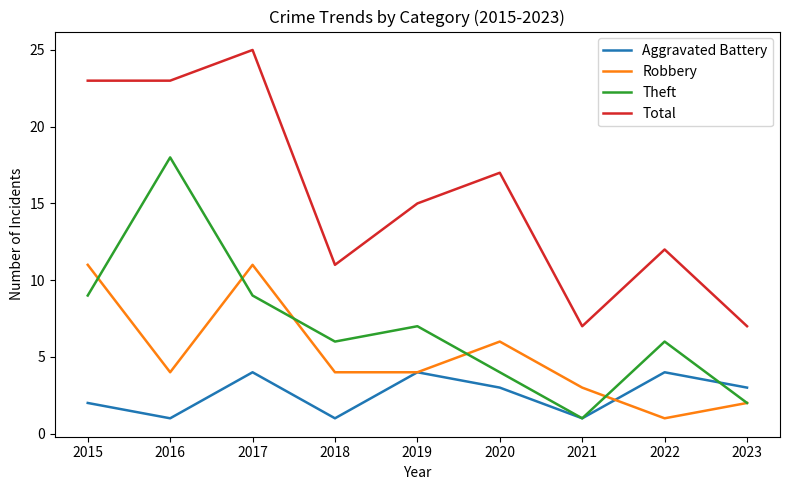

Where is the first local maximum for Aggravated Battery?

2017